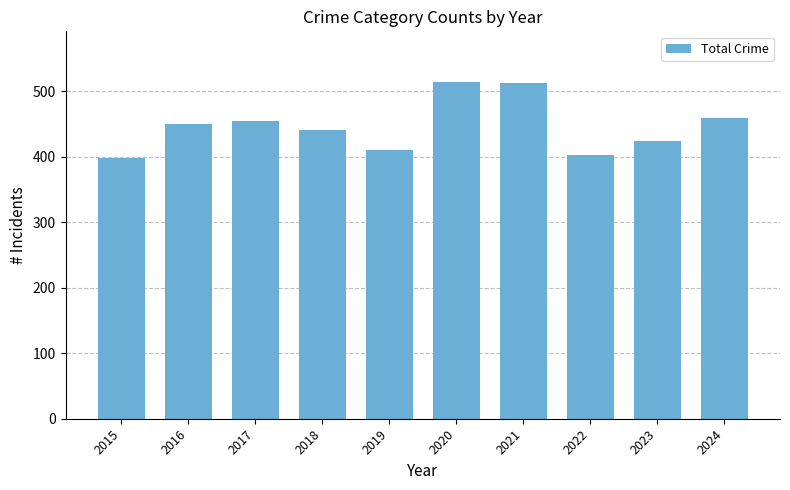

What is the maximum value shown in the chart?

514